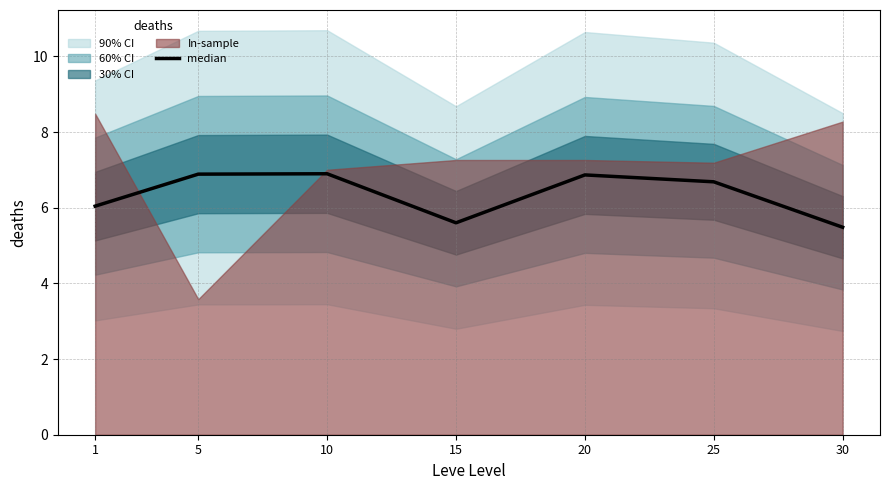

Which label corresponds to the largest value in the chart?

10